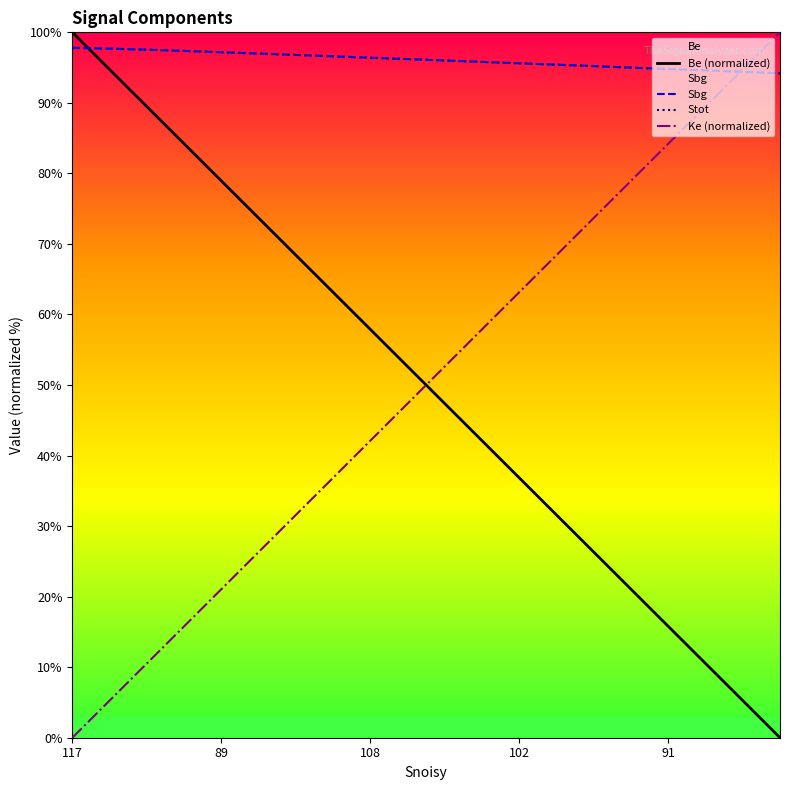

Which label corresponds to the smallest value in the chart?

19